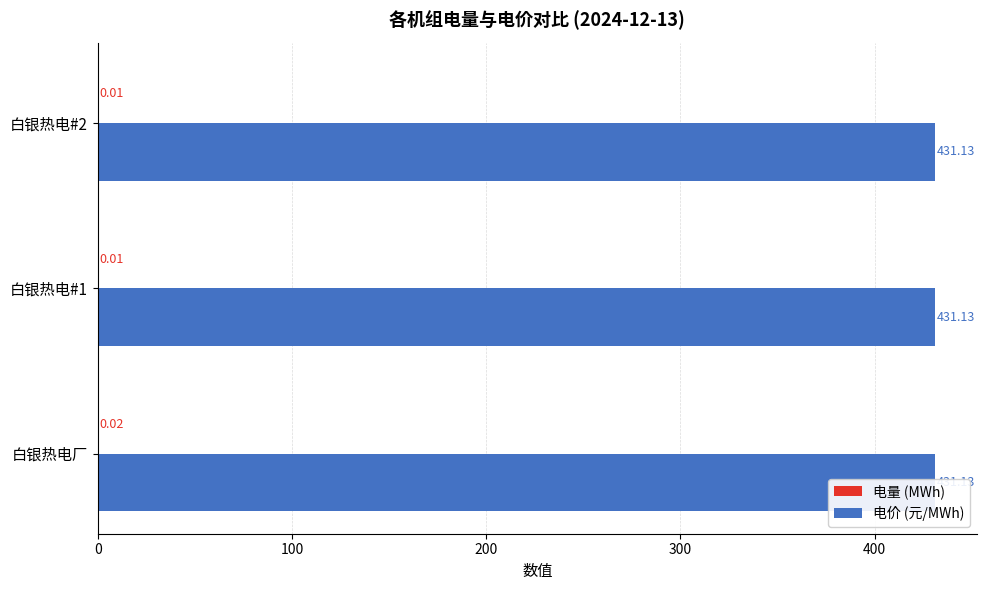

True or false: 电量 (MWh) has a value of 0.0 at 白银热电#1.

False